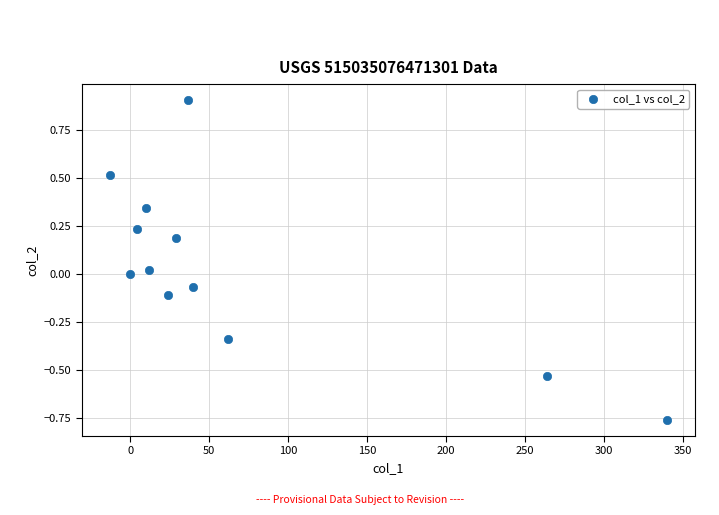

What is the average X value?

67.4